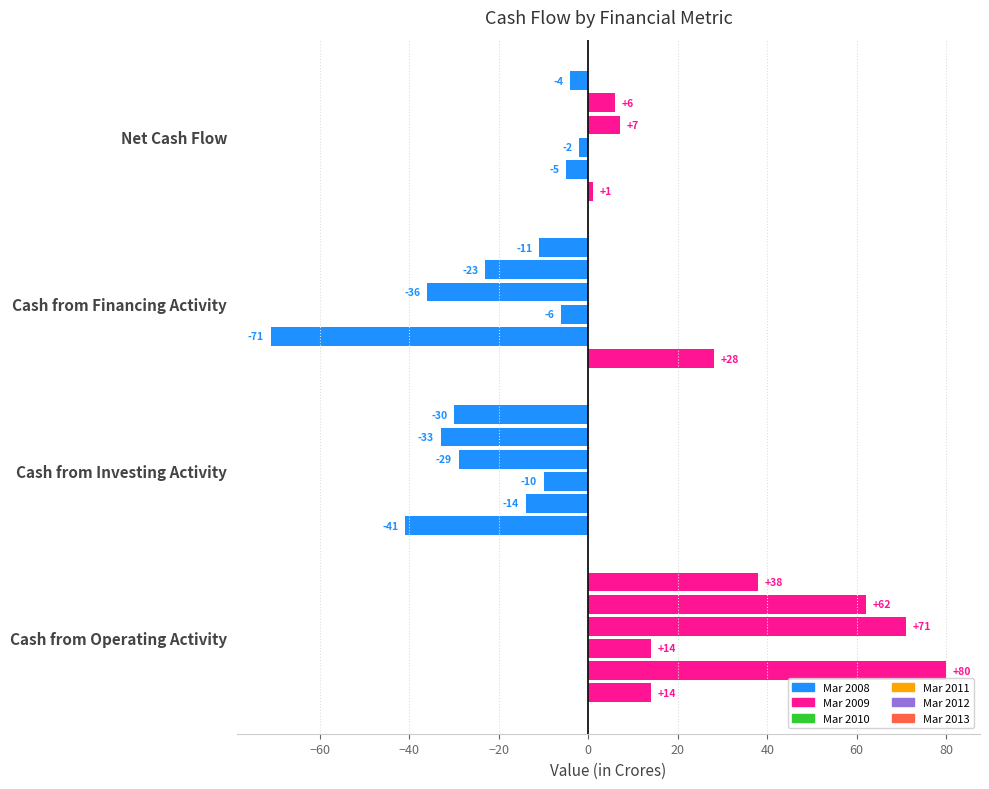

How many distinct data groups are displayed?

6